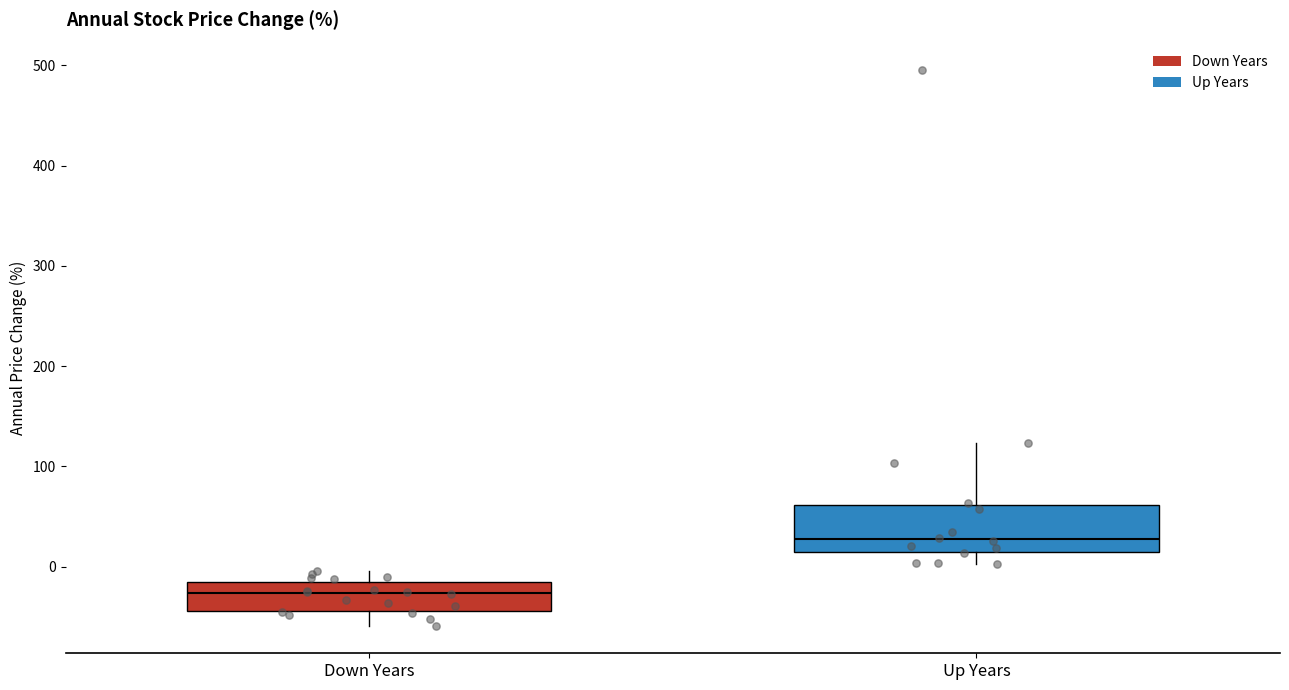

Reading left to right, read every box against the y-axis: the position of its median line, the range the box covers, and the ends of its whiskers. The values are not printed on the chart, so give them approximately, as read against the axis.

Down Years: median -30, box -40 to -10, whiskers -60 to 0
Up Years: median 30, box 20 to 60, whiskers 0 to 120